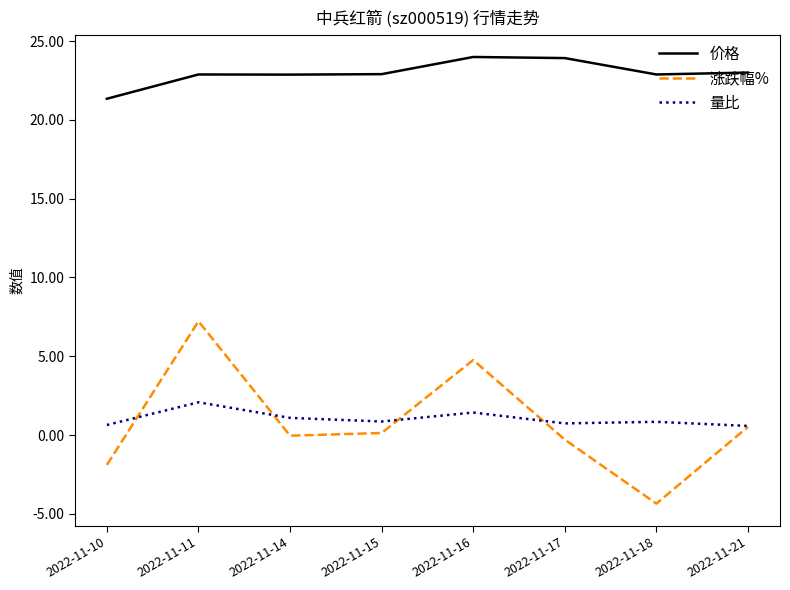

Is it true that 涨跌幅% equals 0.5 at 2022-11-21?

True